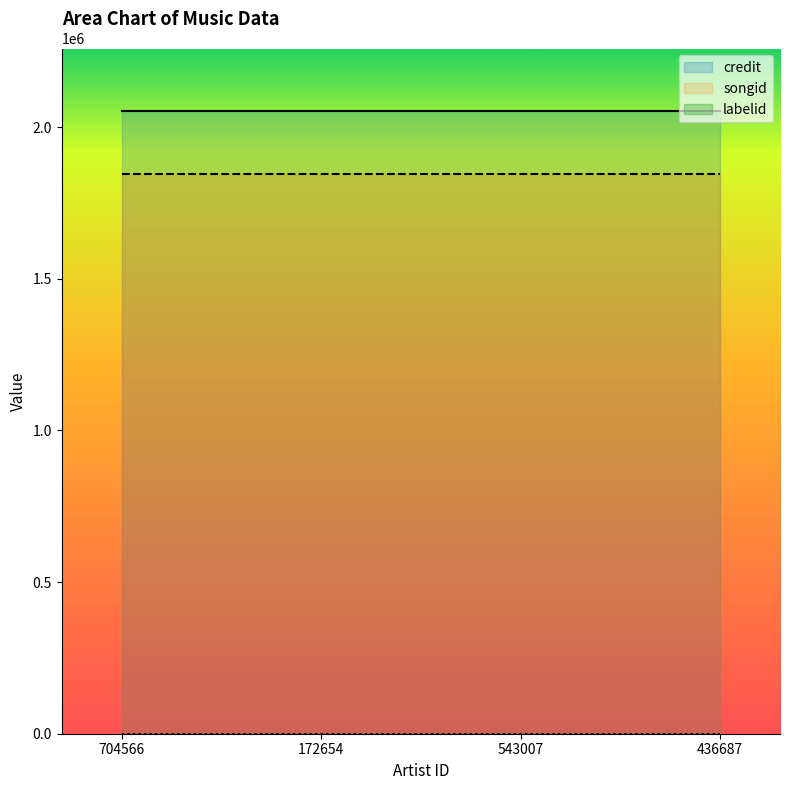

Which series has the largest total across all categories?

credit